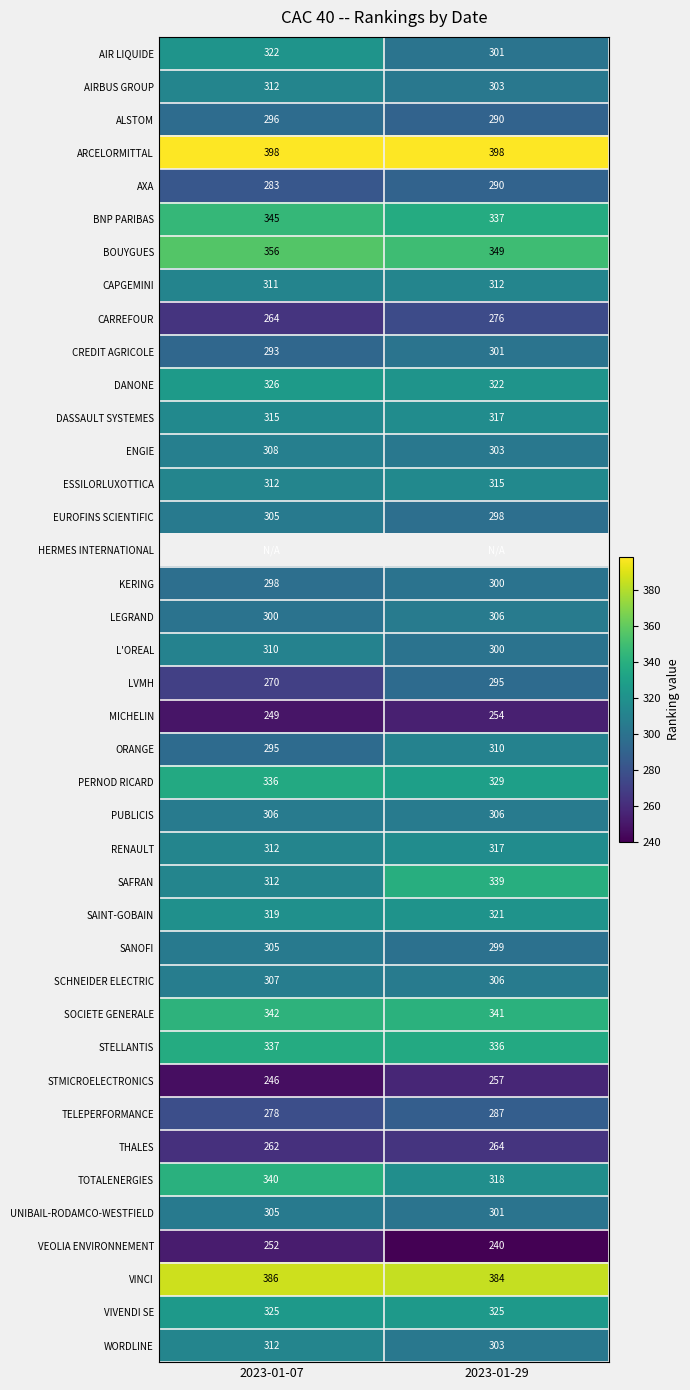

Count the VINCI values in the range 384 to 386.

2